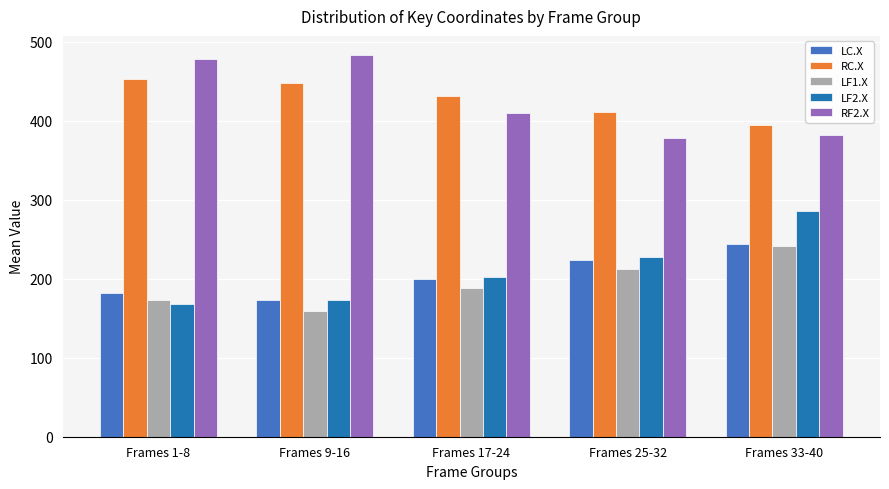

What is the sum of all RC.X values?

2138.1